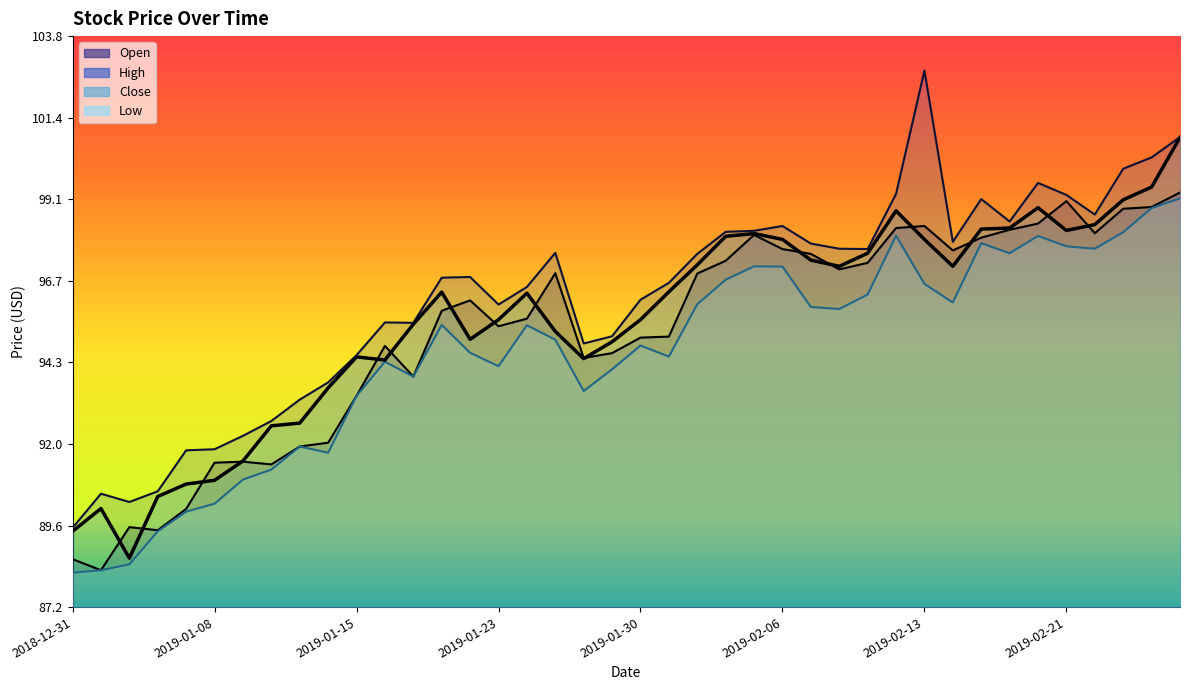

List the series in order of their peak value, lowest first.

Low, Open, Close, High